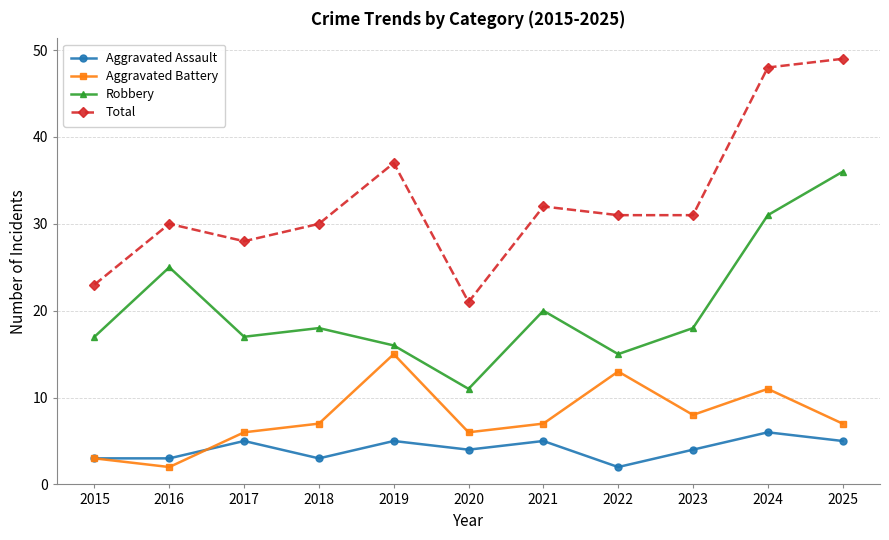

True or false: Robbery has more than 0 points higher than both neighbors.

True